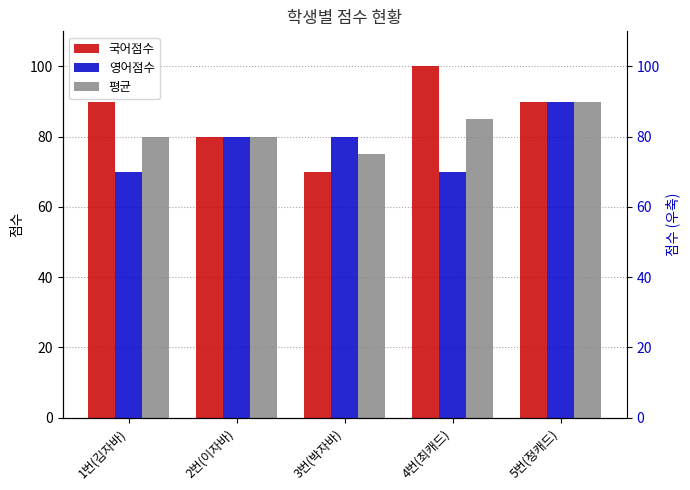

How many bars are there in total?

15